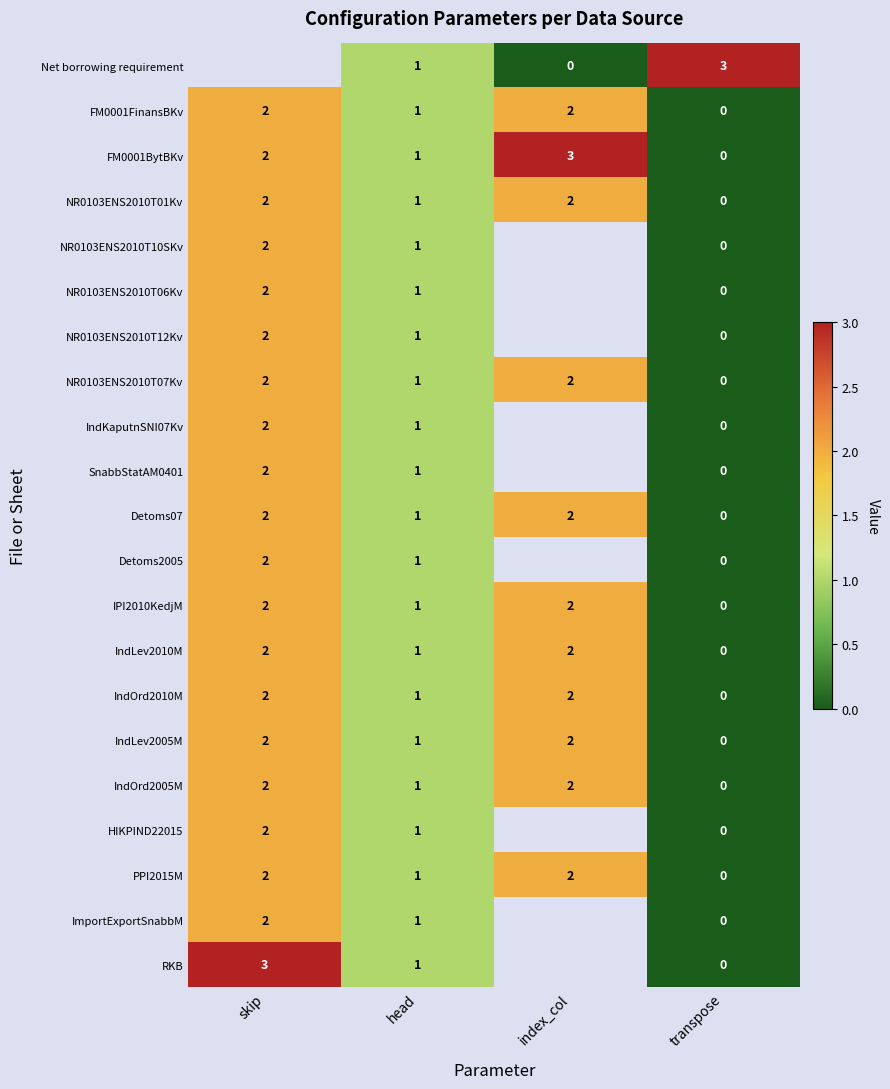

Count the number of data series in this chart.

21